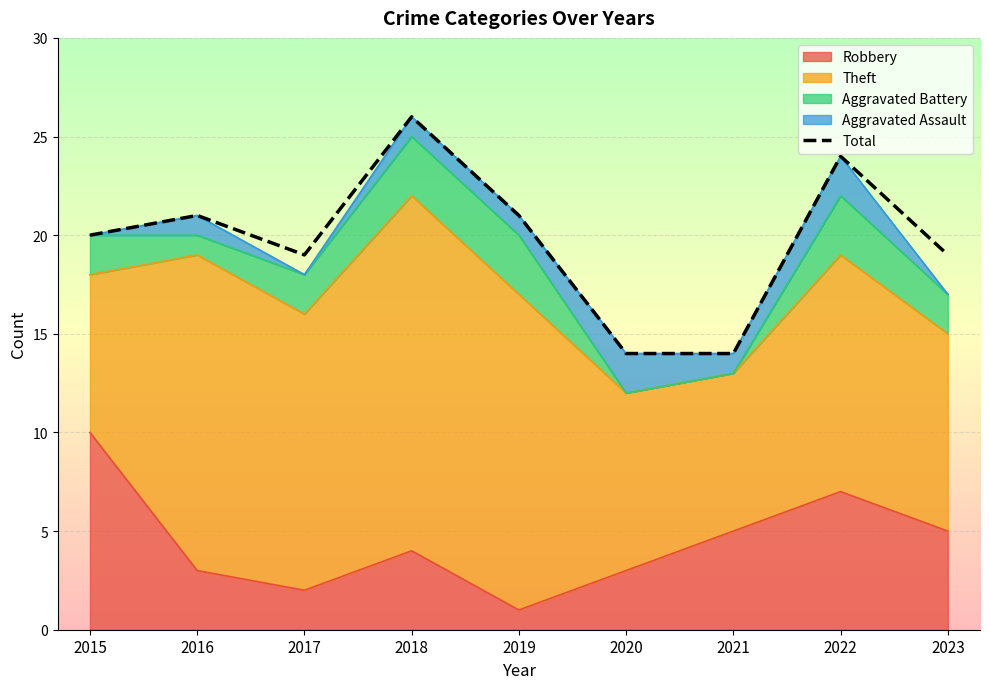

How many values are below 20?

4